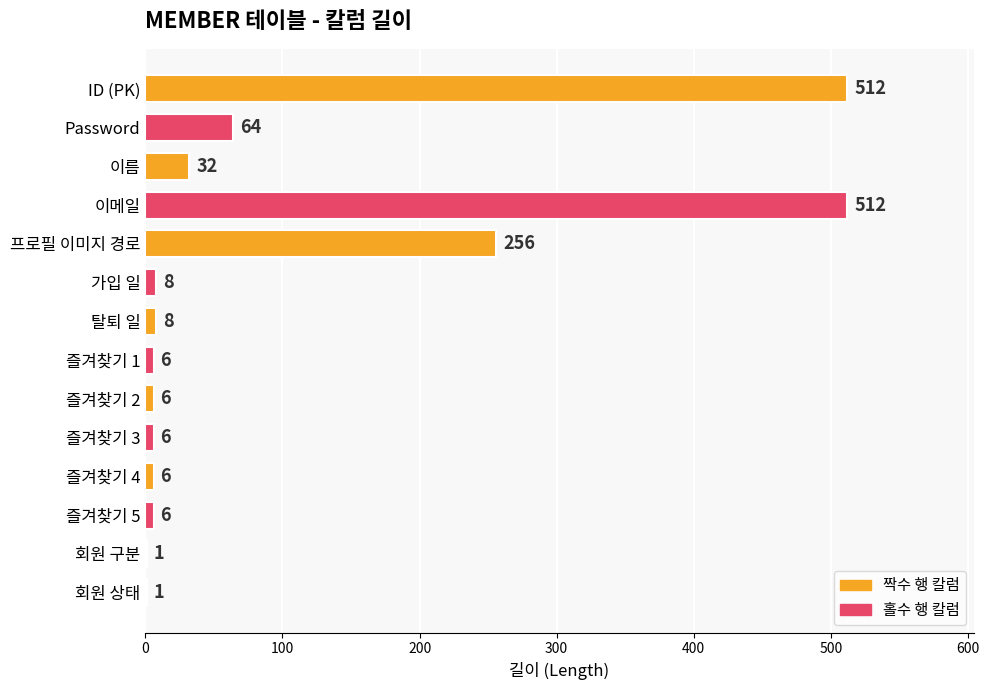

What is the ratio of the value at 회원 상태 to the value at 회원 구분?

1.0